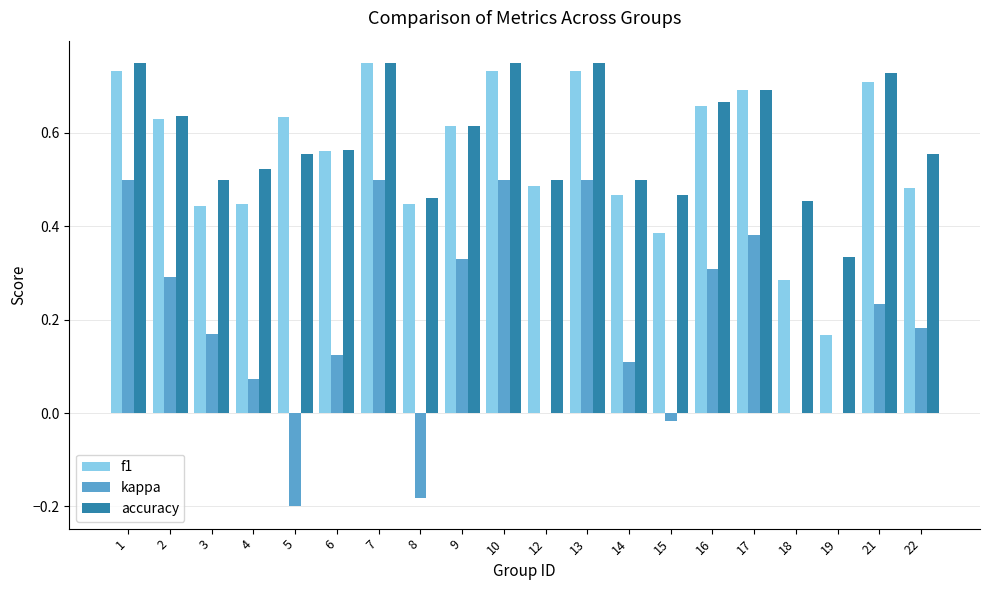

Which series changed the most between 8 and 15?

kappa